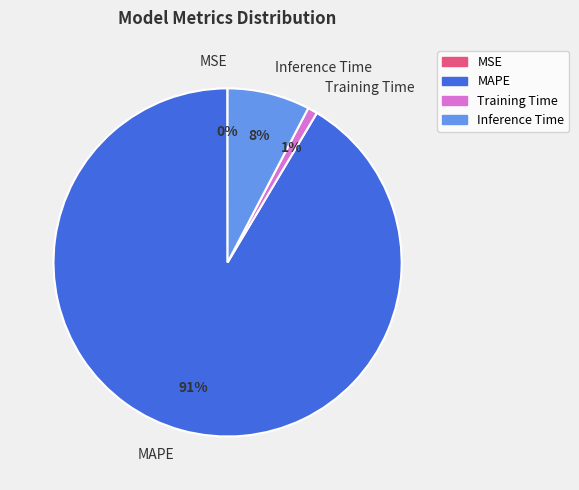

Does Inference Time represent more than half of the total?

No